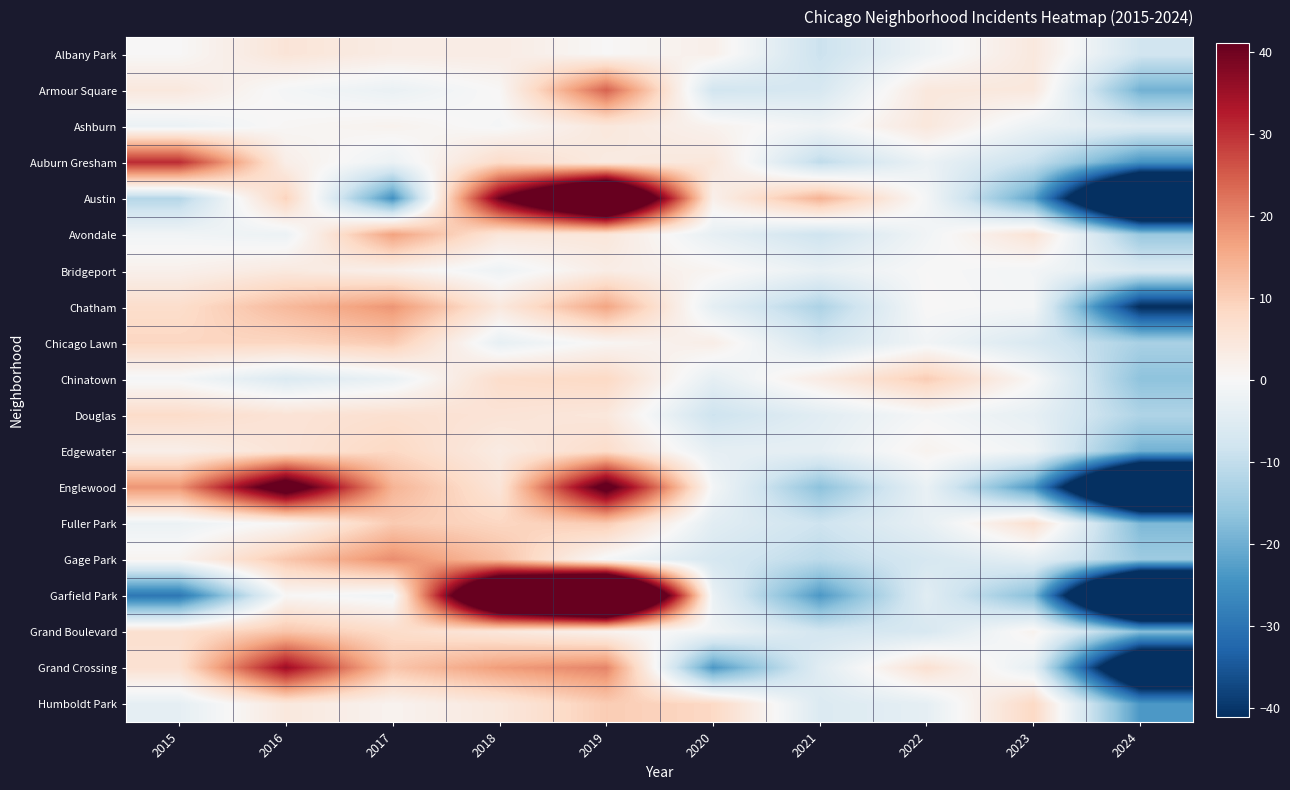

At which category is the sum across all series the highest?

2019